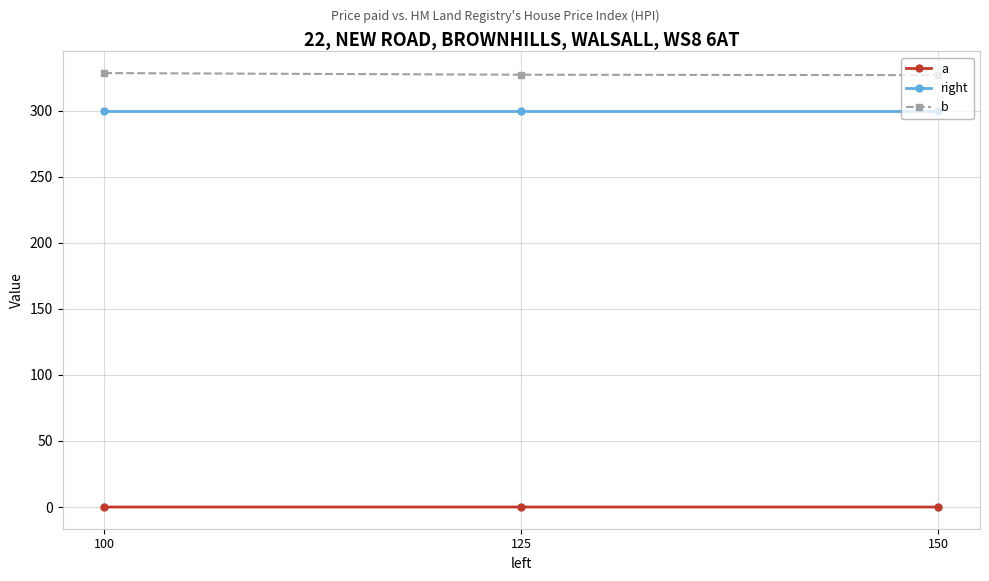

What are all the series names shown in the legend?

a, right, b